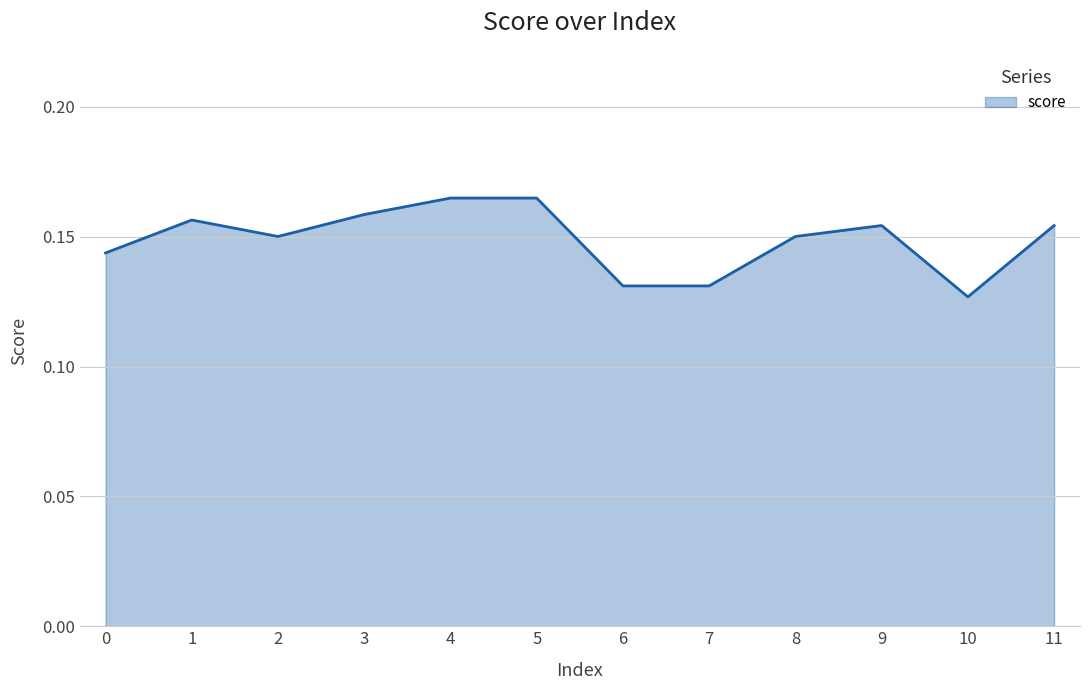

What is the sum of the values at 6 and 3?

0.3